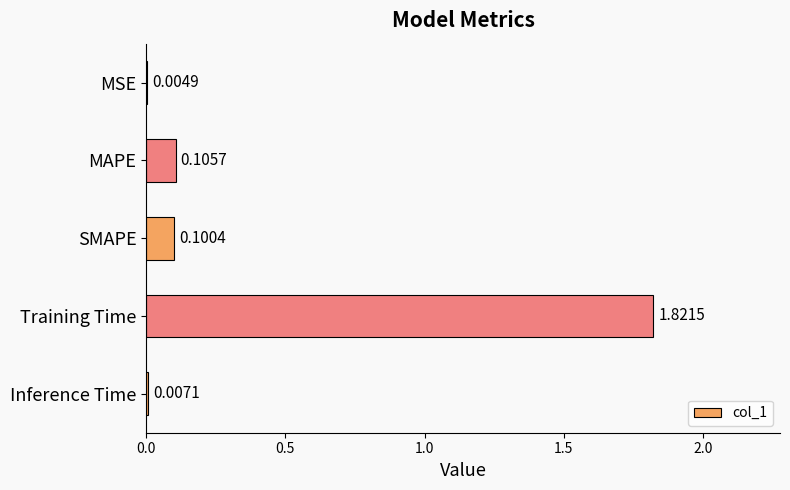

Where is the data nearest to the value 0?

MSE